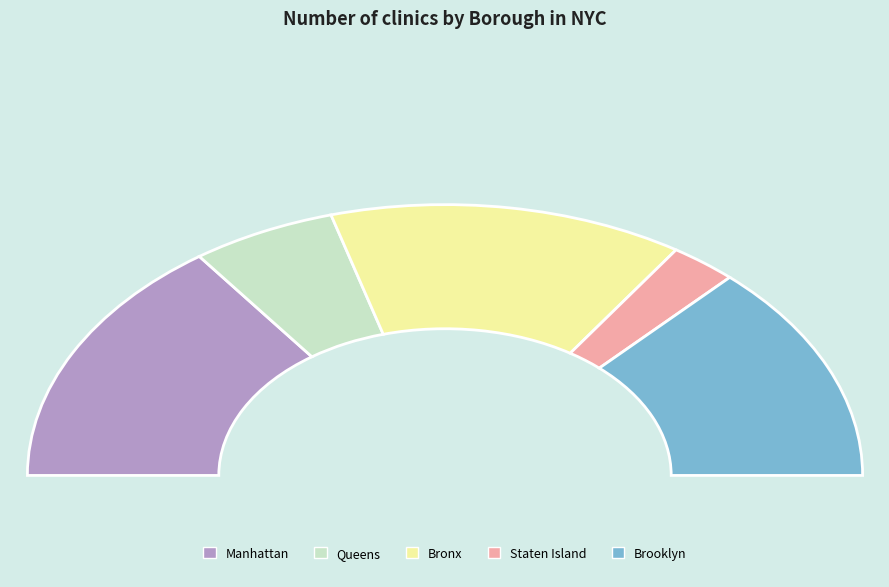

How many slices are in this pie chart?

5